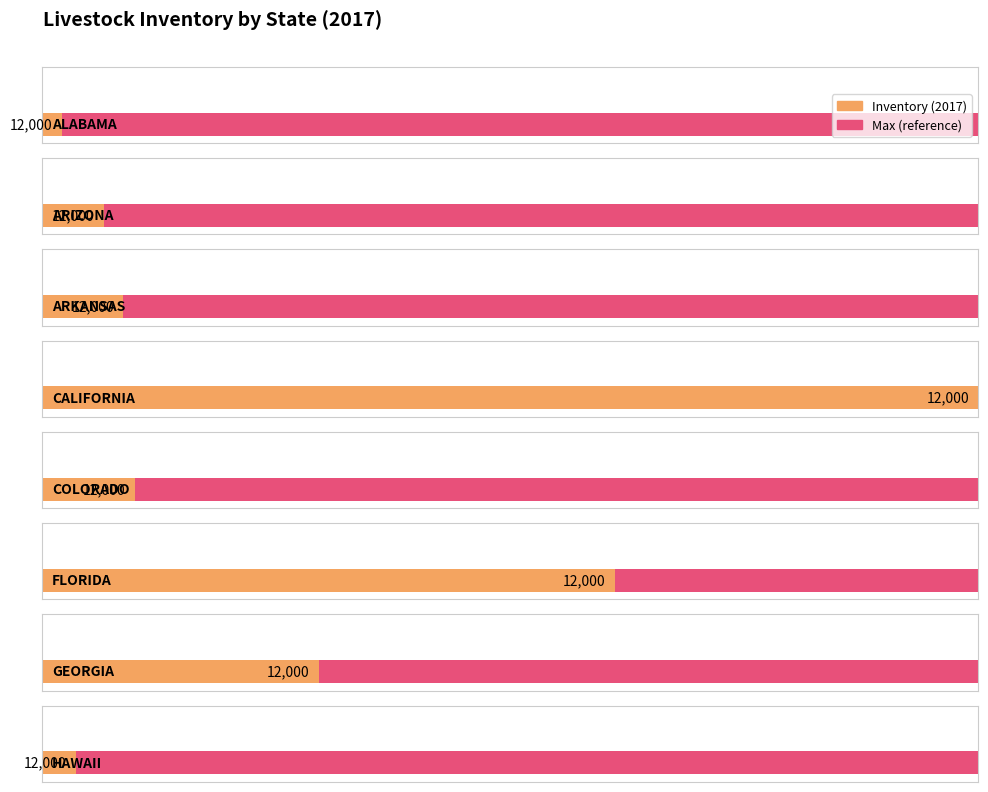

The 2017 series shows 29000 at ARKANSAS. True or false?

True